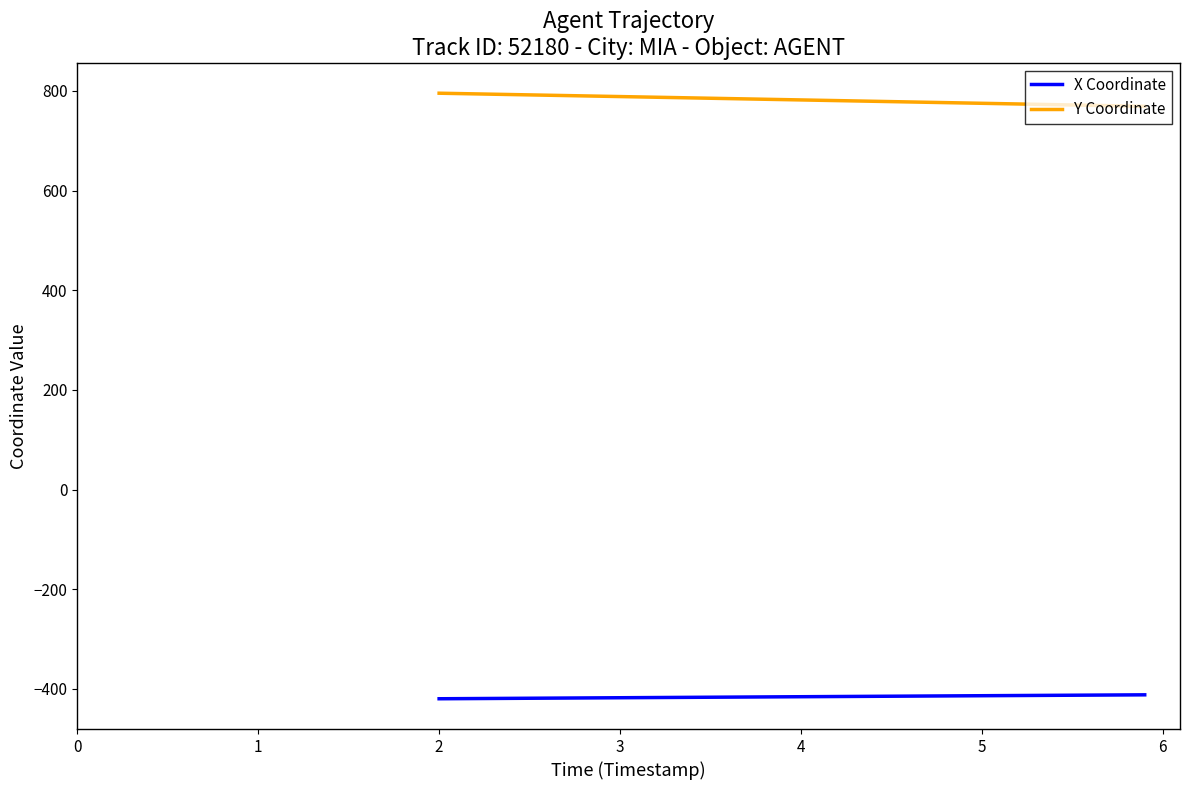

How many lines are shown in the chart?

2